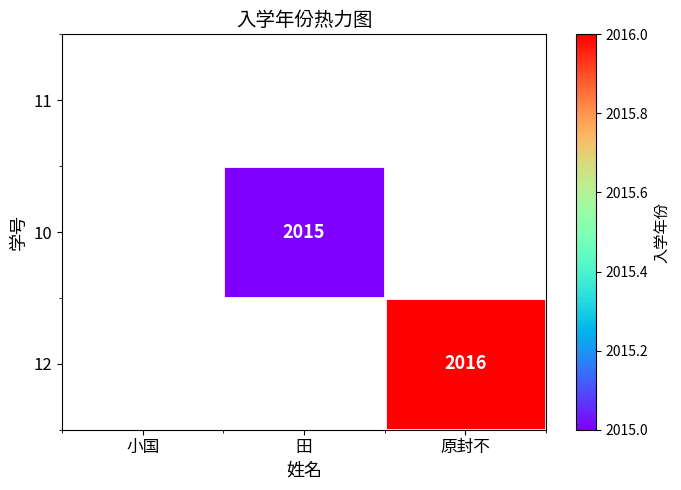

Is it true that 10 equals 2727 at 田?

False